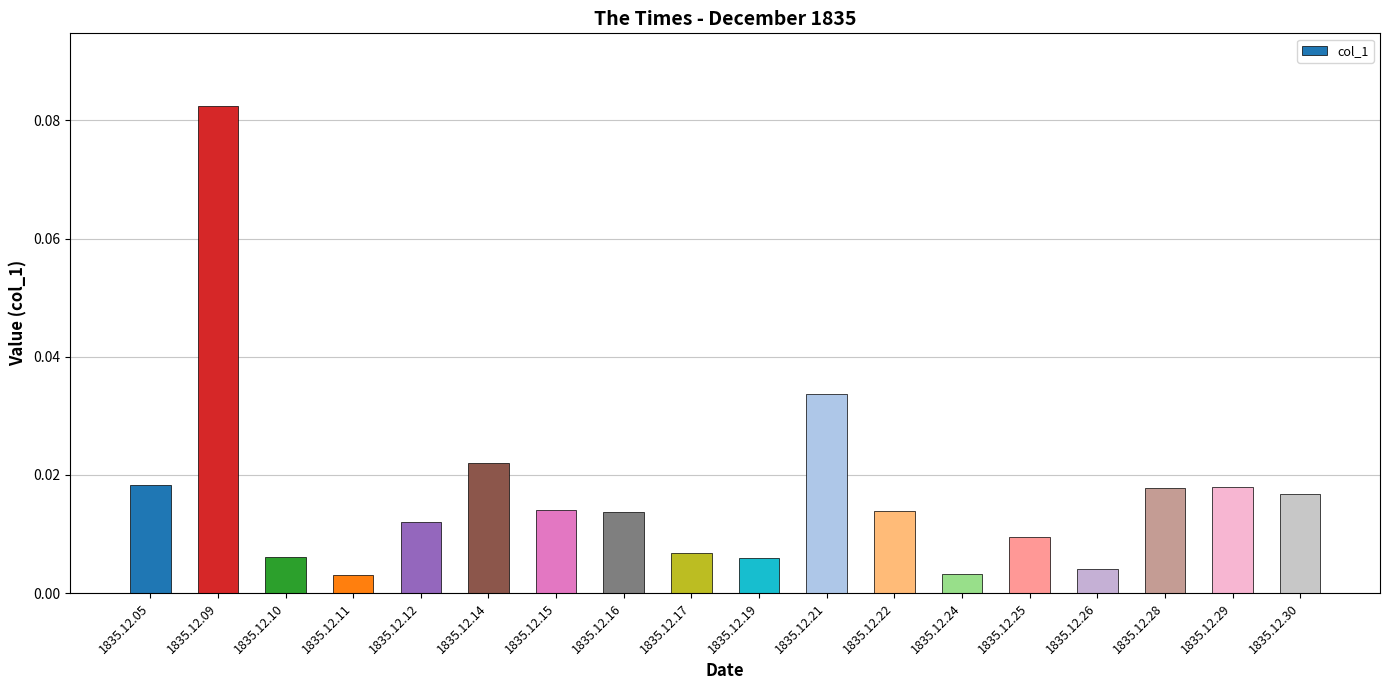

Between 1835.12.05 and 1835.12.24, which is larger?

1835.12.05